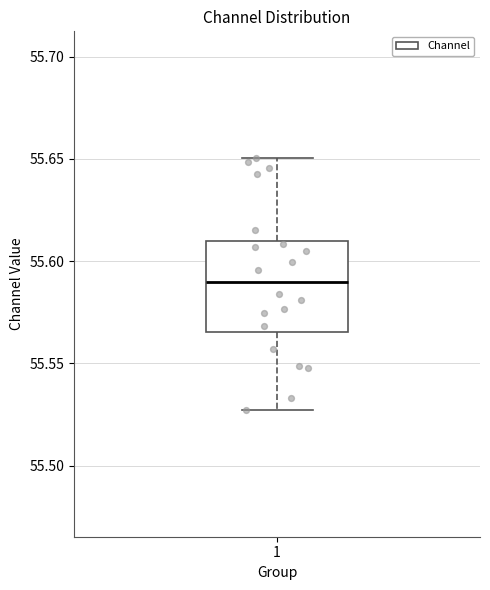

Read this box plot against the y-axis: the position of the median line, the range covered by the box, and the ends of both whiskers. The values are not printed on the chart, so give them approximately, as read against the axis.

median 55.590, box 55.565 to 55.610, whiskers 55.525 to 55.650